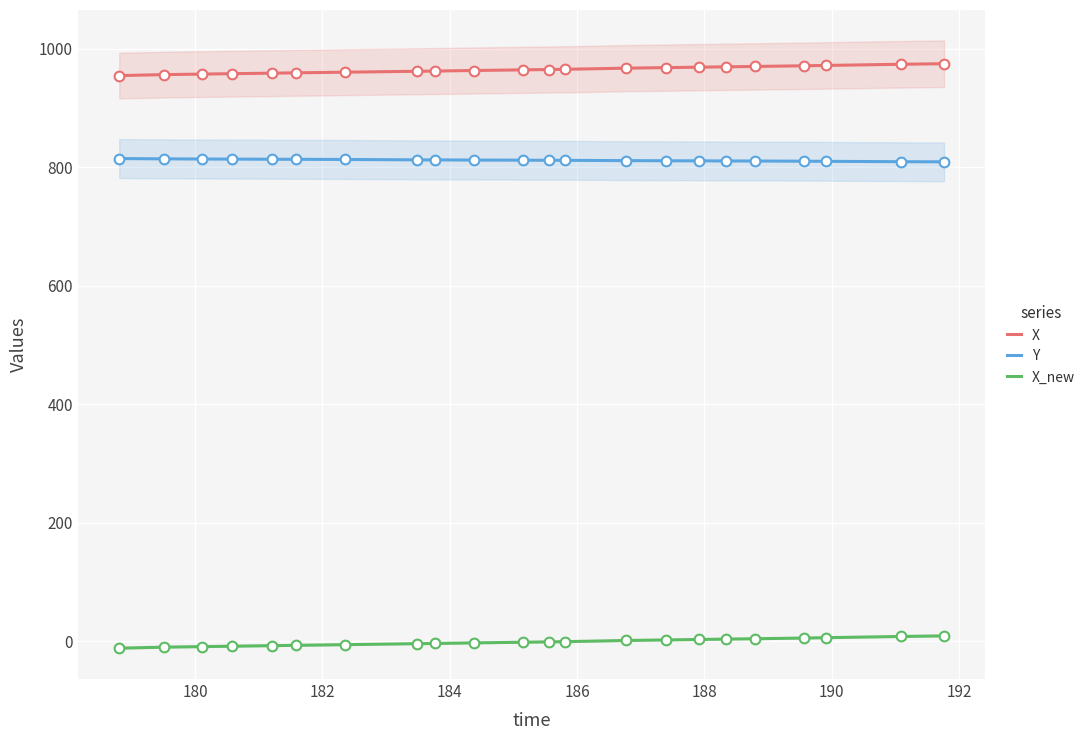

True or false: Y has more than 1 points higher than both neighbors.

False